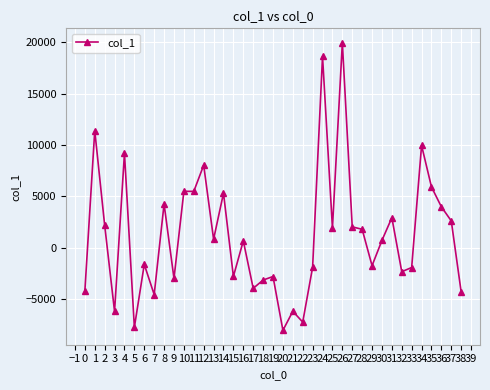

What is the value of the 23rd point from the left?

-7208.7